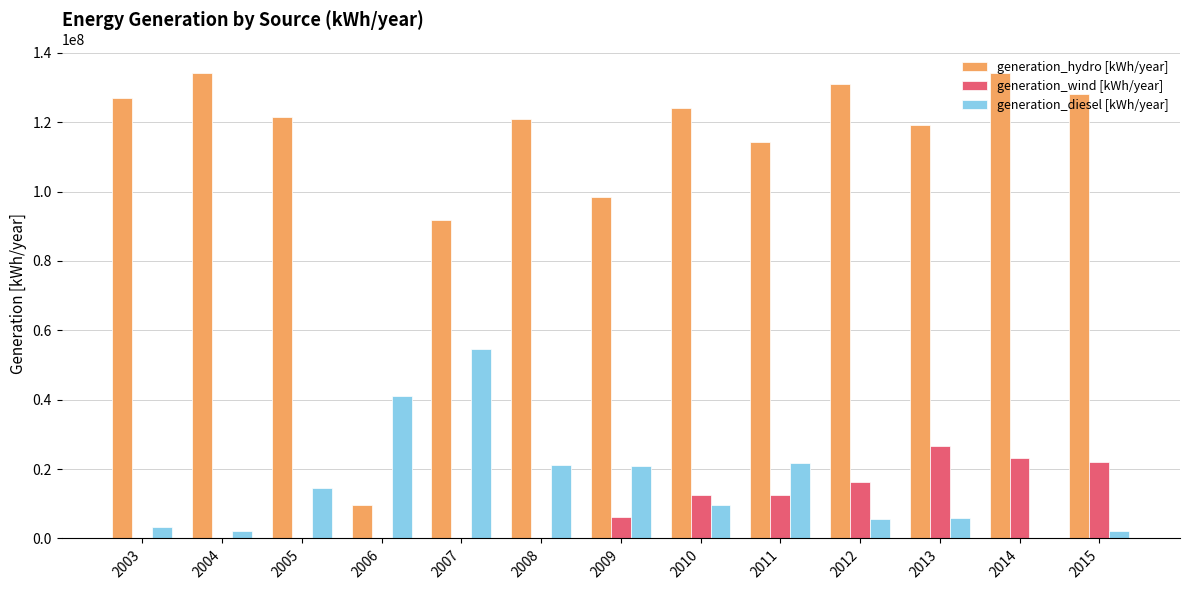

What is the maximum value shown in the chart?

134232000